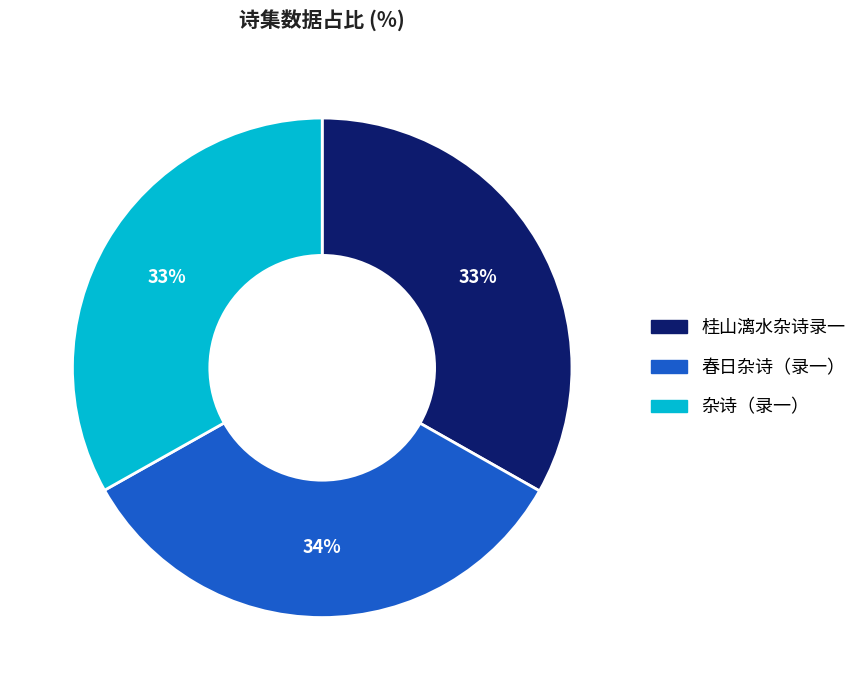

What percentage is the 桂山漓水杂诗录一 slice, to the nearest percent?

33%